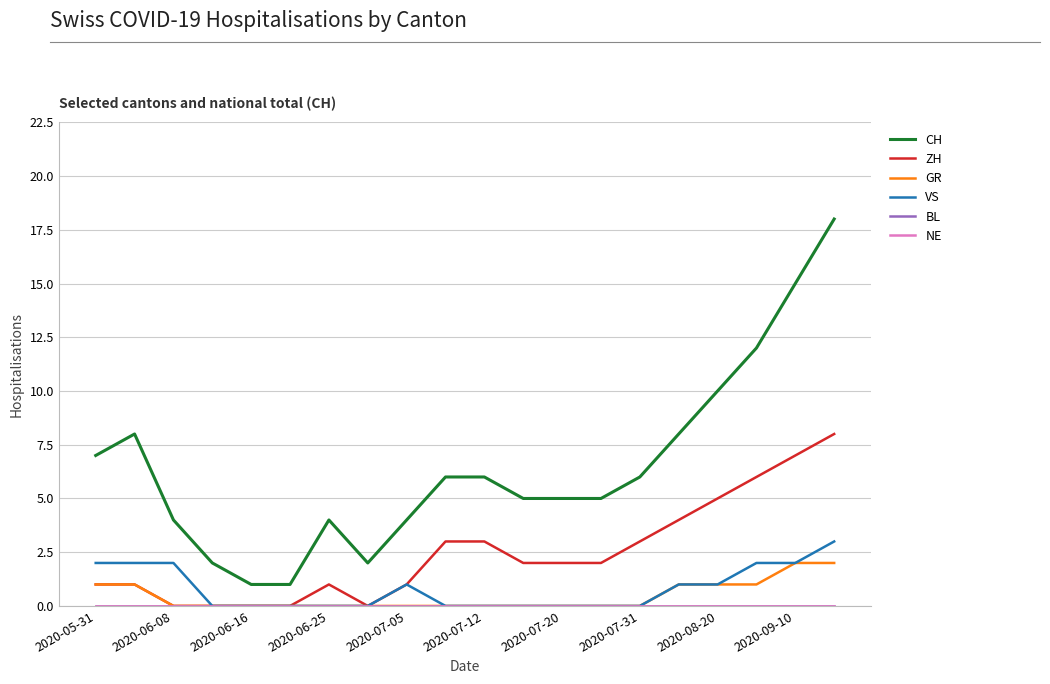

Rank the categories by NE value from highest to lowest.

2020-05-31, 2020-06-08, 2020-06-16, 2020-06-25, 2020-07-05, 2020-07-12, 2020-07-20, 2020-07-31, 2020-08-20, 2020-09-10, 10, 11, 12, 13, 14, 15, 16, 17, 18, 19